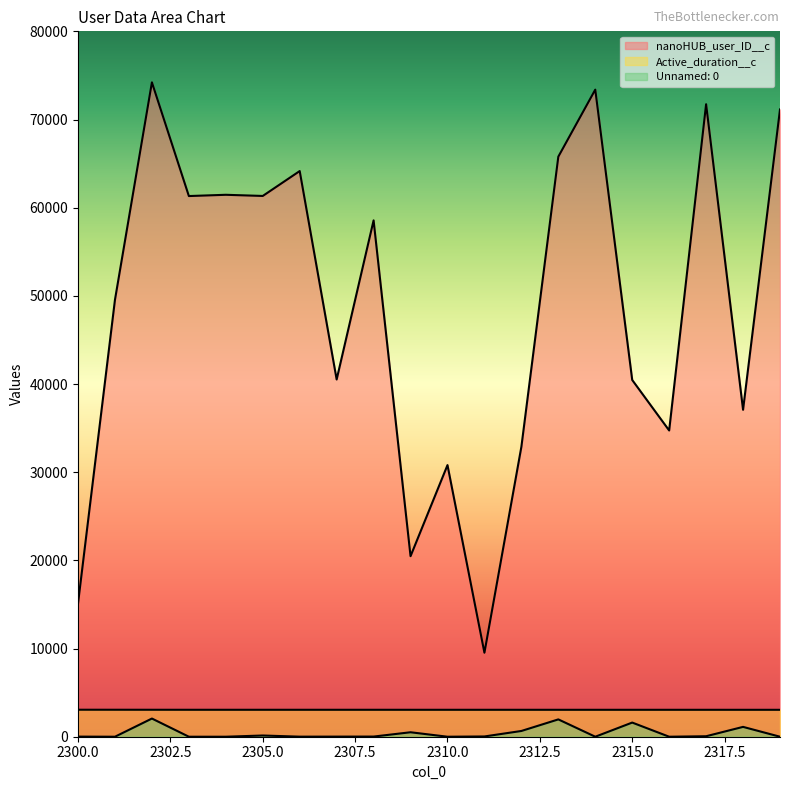

What value does the Active_duration__c series have at 2315?

3053